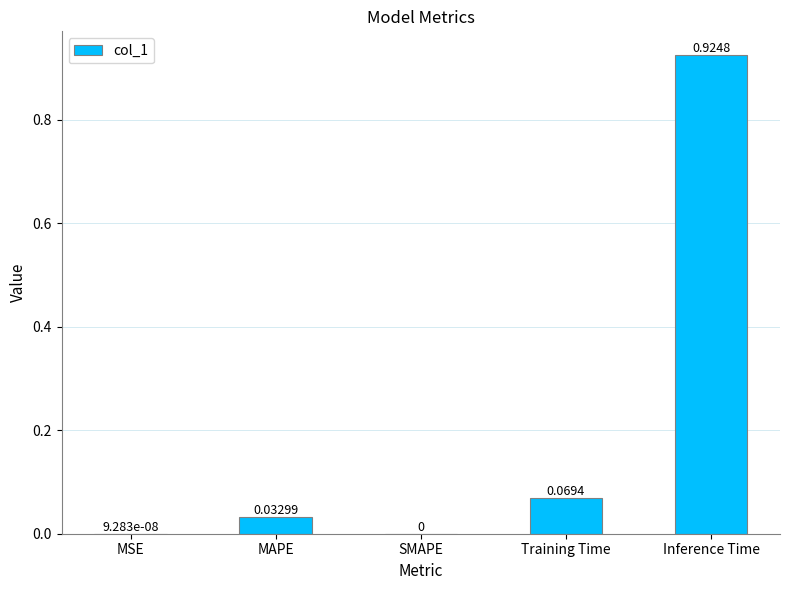

What is the change in value from MSE to Inference Time?

+0.9